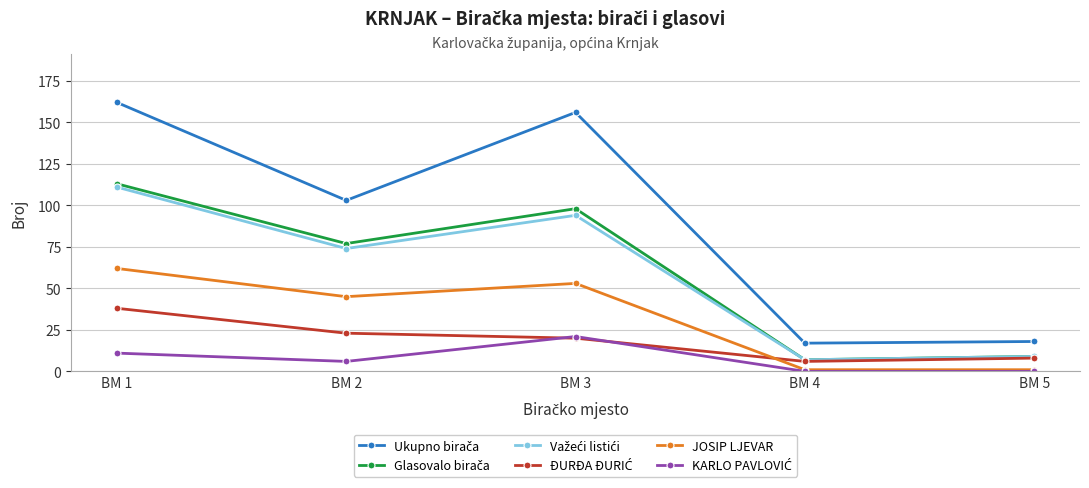

What is the value of the JOSIP LJEVAR point at the 3rd from the left?

53